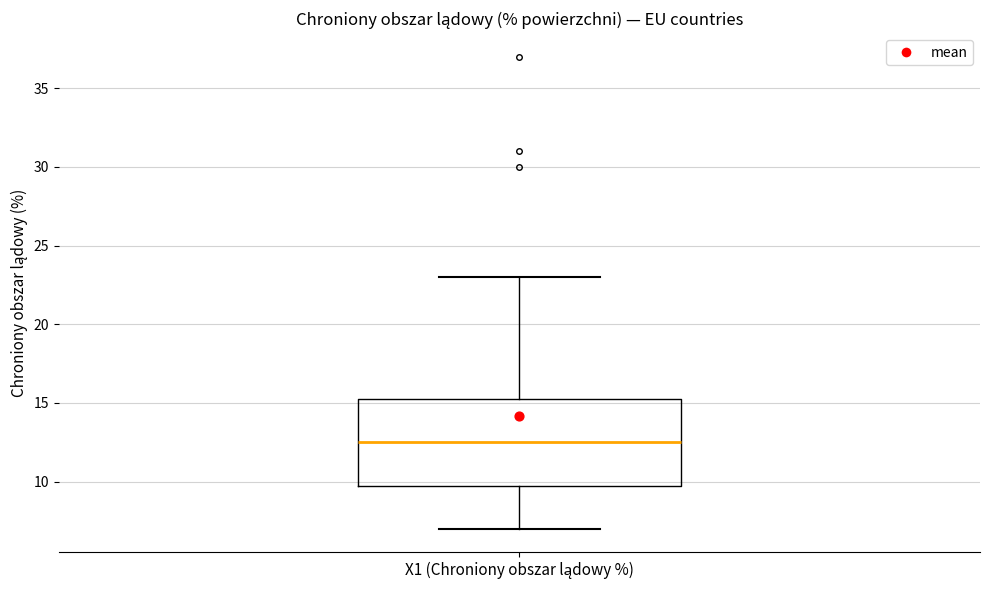

Where is the lower edge of the box for X1 (Chroniony obszar lądowy %) on the y-axis? The values are not printed on the chart, so give them approximately, as read against the axis.

10.0